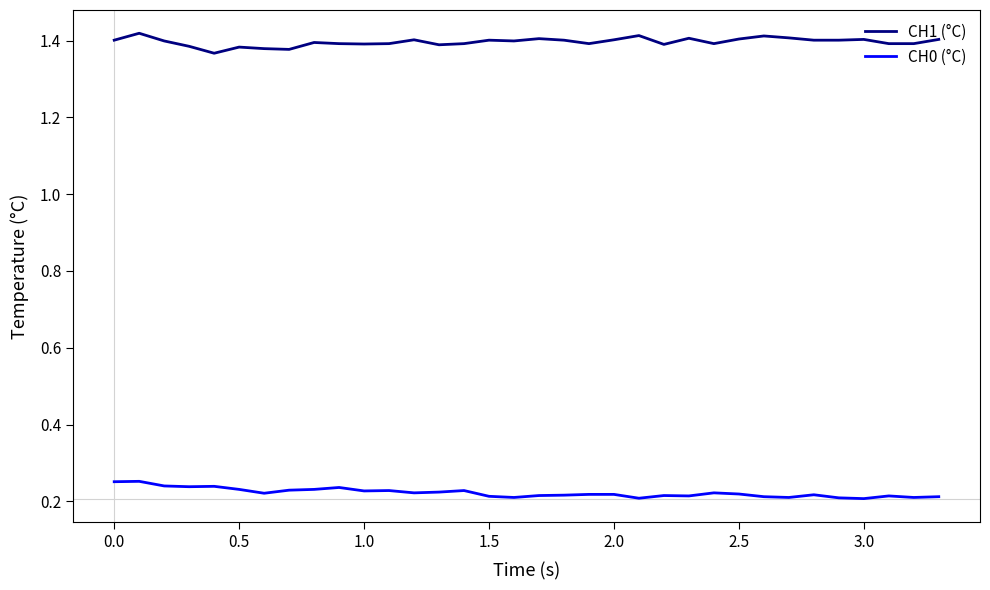

Rank the series by their maximum value, from highest to lowest.

CH1 (°C), CH0 (°C)